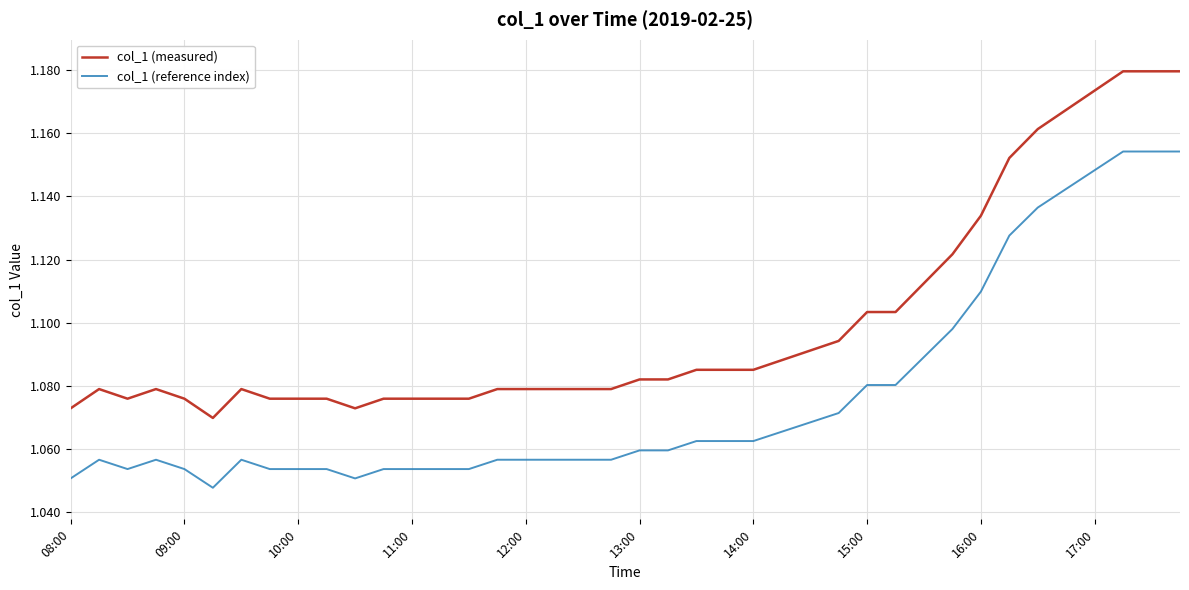

True or false: col_1 (measured) and col_1 (reference index) intersect in this chart.

False